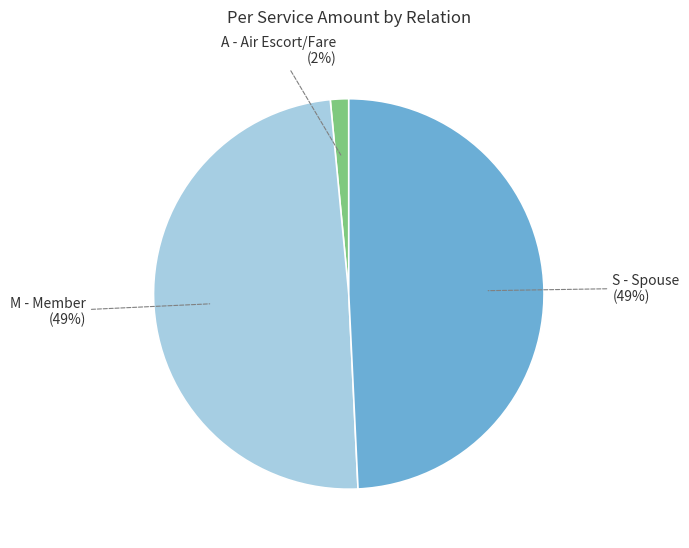

Combined, do S - Spouse and A - Air Escort/Fare account for over 50%?

Yes